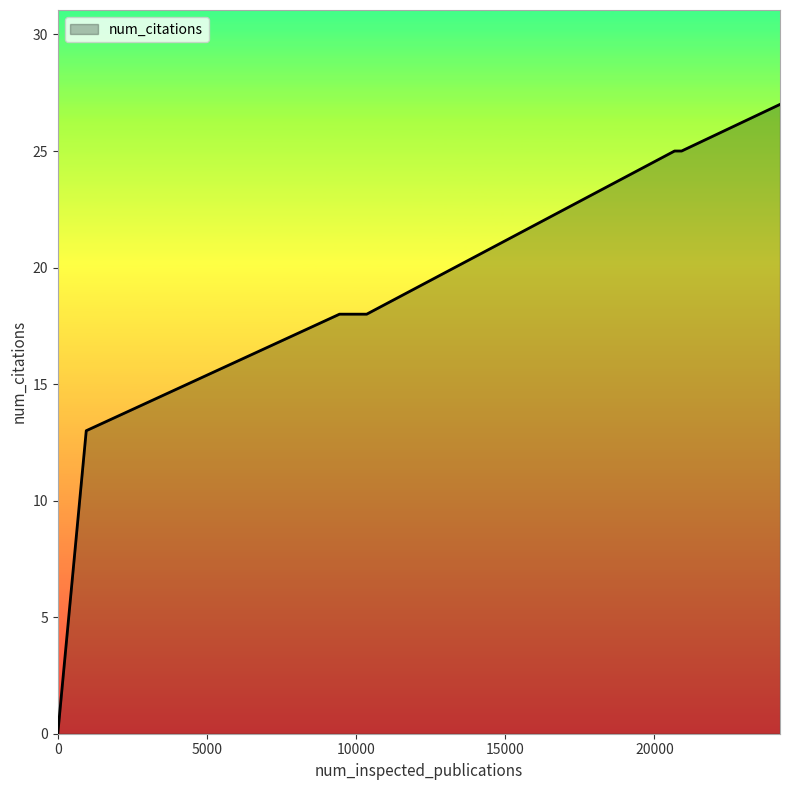

What is the greatest value displayed?

27